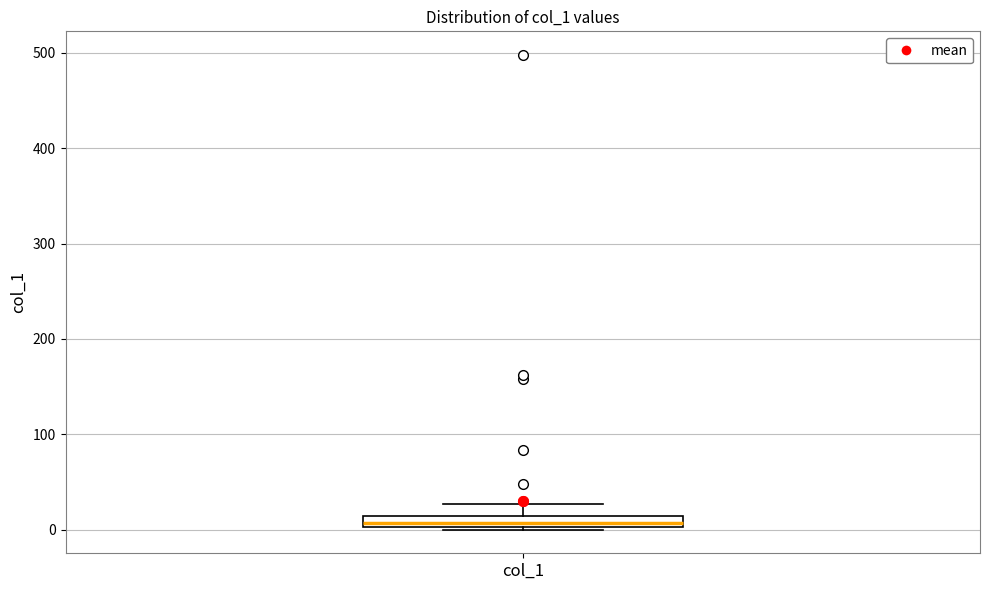

Where does the upper whisker of the box for col_1 end on the y-axis? The values are not printed on the chart, so give them approximately, as read against the axis.

30